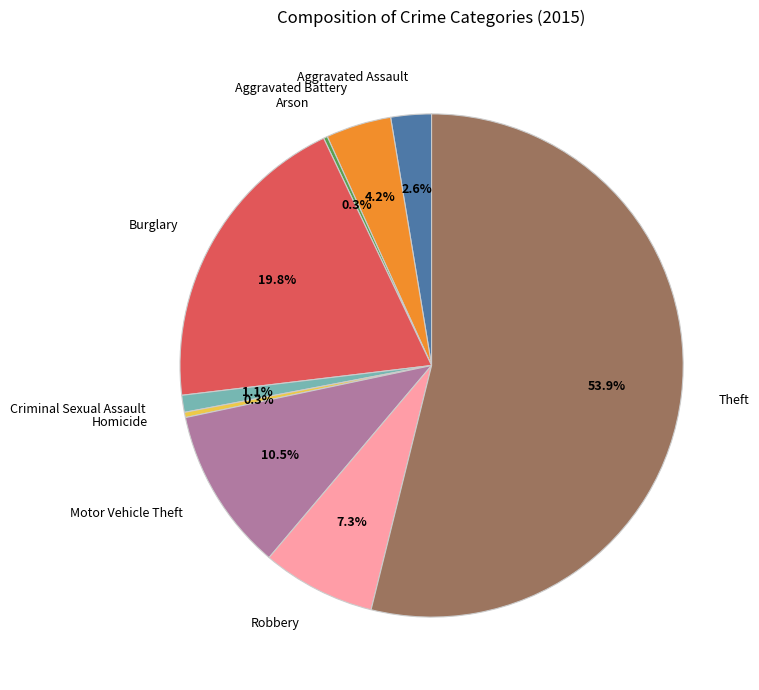

To the nearest percent, what is the combined percentage of Theft and Burglary?

74%